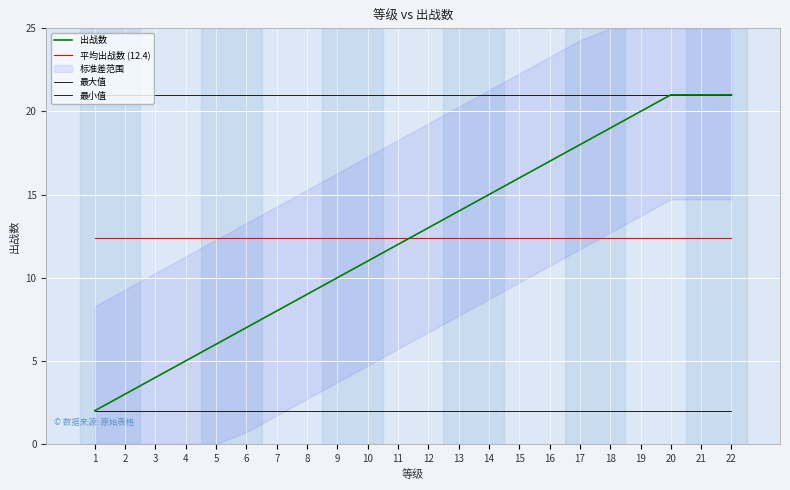

What is the minimum value shown in the chart?

2.0